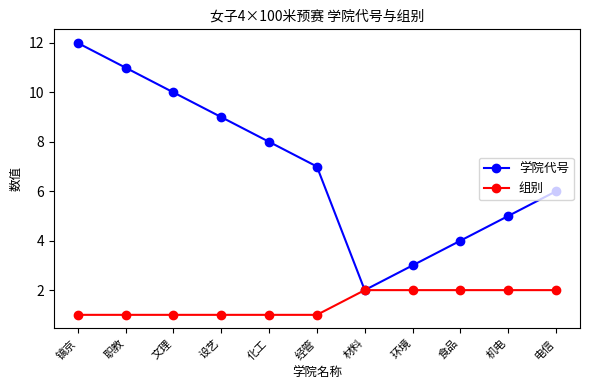

Read the 组别 value at 化工.

1